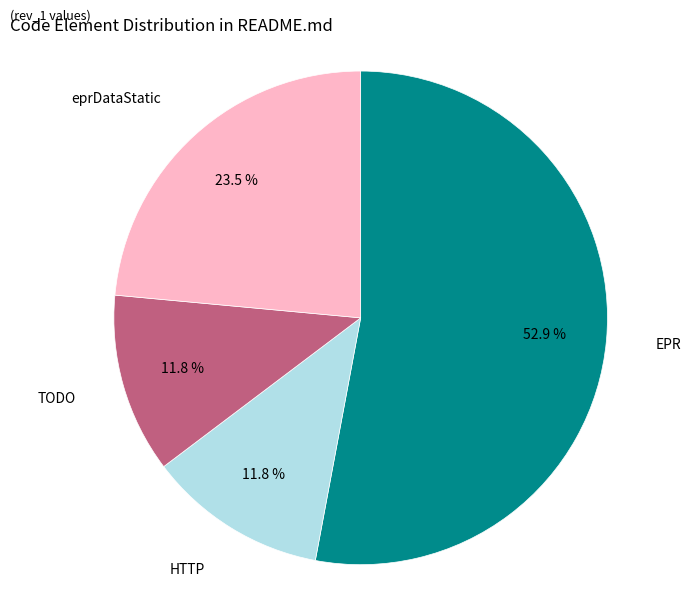

What is the ratio of the value at EPR to the value at HTTP?

4.5